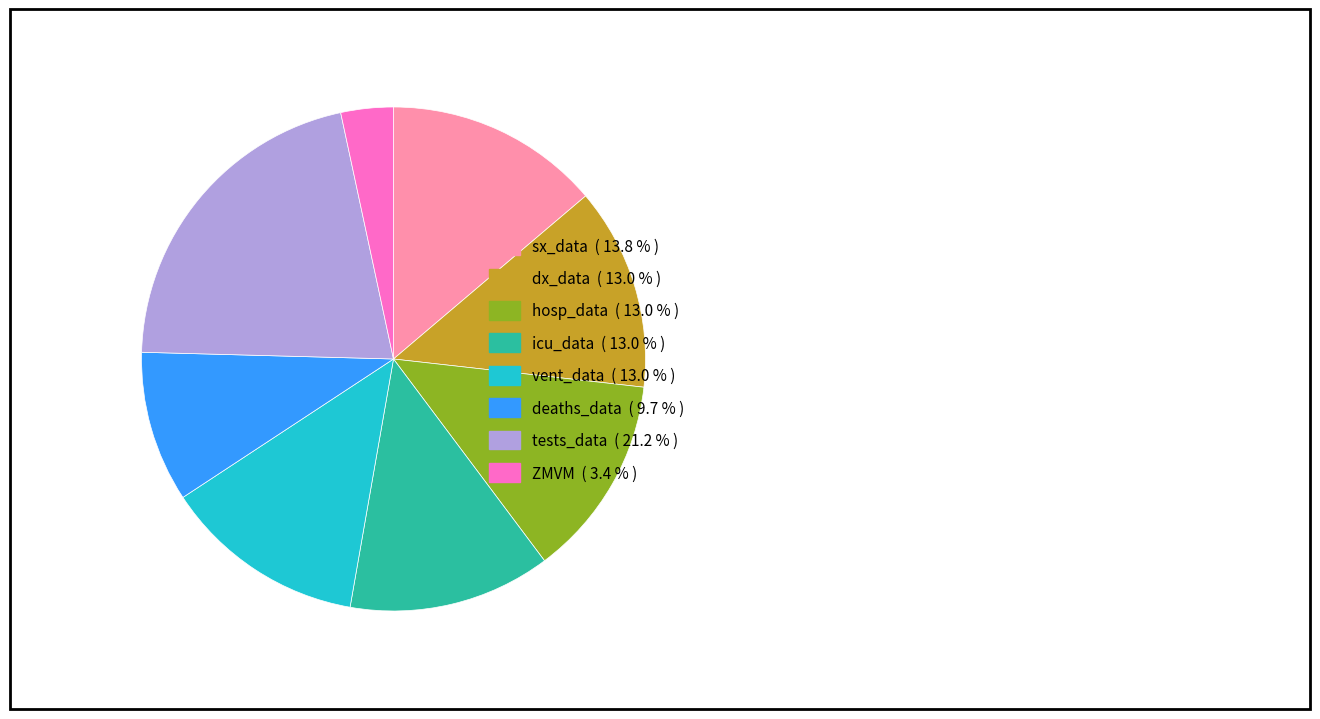

Is it true that hosp_data is 19% of the pie?

False